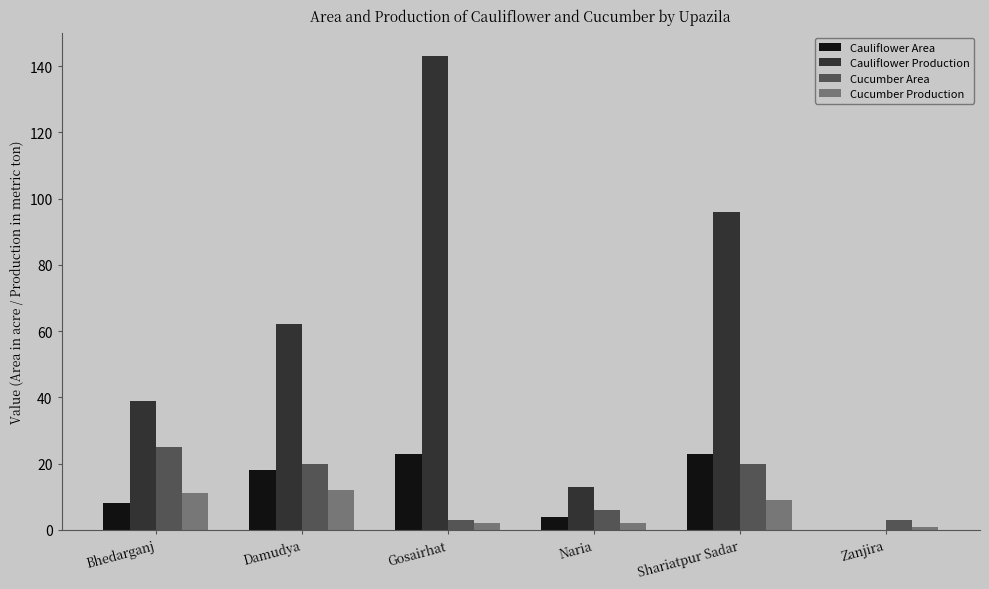

At which label does Cauliflower Production reach its peak?

Gosairhat